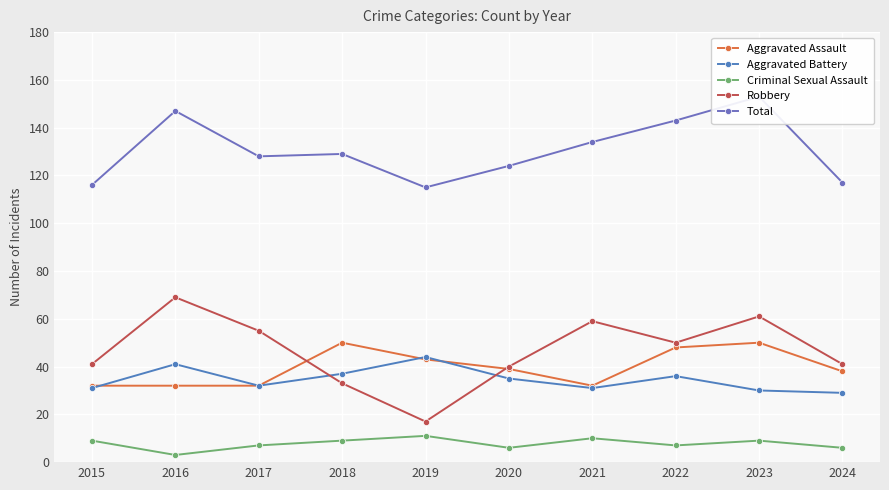

List the series in order of their peak value, lowest first.

Criminal Sexual Assault, Aggravated Battery, Aggravated Assault, Robbery, Total